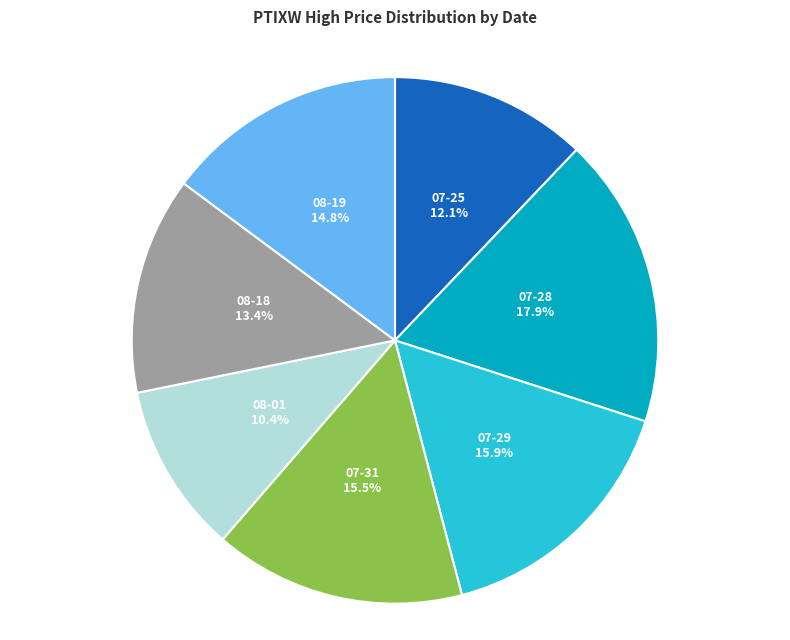

Is there any slice that represents more than half of the pie?

No